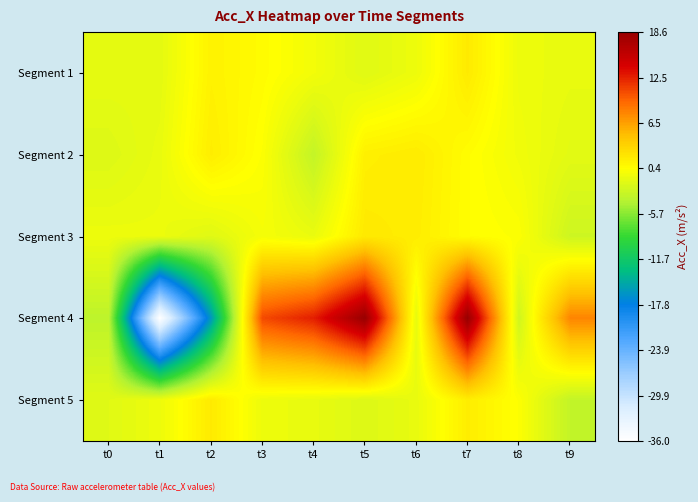

Reading right to left, list all the values displayed in this chart.

Segment 1: t9=-1.0	t8=-0.7	t7=1.8	t6=-0.6	t5=-1.5	t4=-0.3	t3=0.6	t2=1.3	t1=-1.2	t0=-1.0
Segment 2: t9=-1.3	t8=-0.5	t7=0.5	t6=1.8	t5=1.4	t4=-3.2	t3=0.2	t2=1.6	t1=-0.9	t0=-1.6
Segment 3: t9=-2.6	t8=0.2	t7=0.5	t6=1.6	t5=1.9	t4=-0.8	t3=-0.2	t2=-1.5	t1=-0.7	t0=-0.7
Segment 4: t9=7.8	t8=-2.5	t7=18.7	t6=-1.1	t5=18.6	t4=12.7	t3=10.7	t2=-16.1	t1=-36.1	t0=-3.5
Segment 5: t9=-3.2	t8=0.2	t7=1.6	t6=-0.9	t5=-1.6	t4=-1.0	t3=-0.7	t2=1.8	t1=-0.6	t0=-1.5